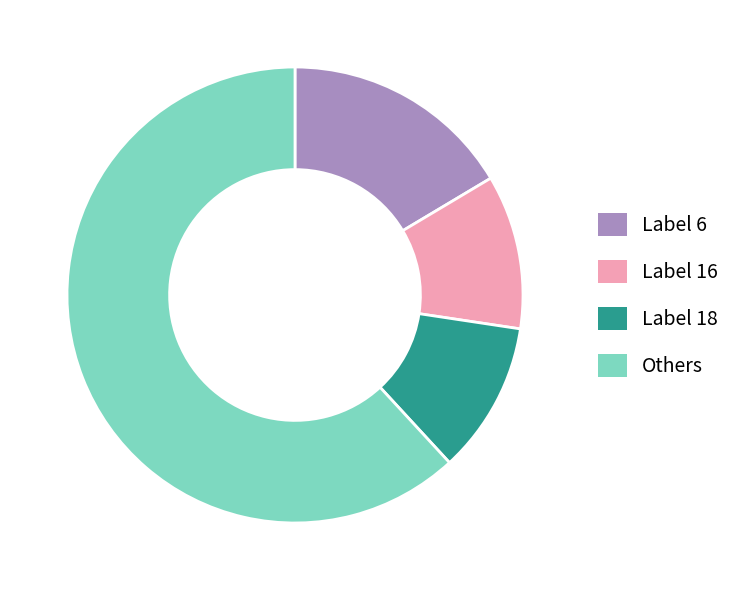

Is the sum of Others and Label 18 greater than half?

Yes